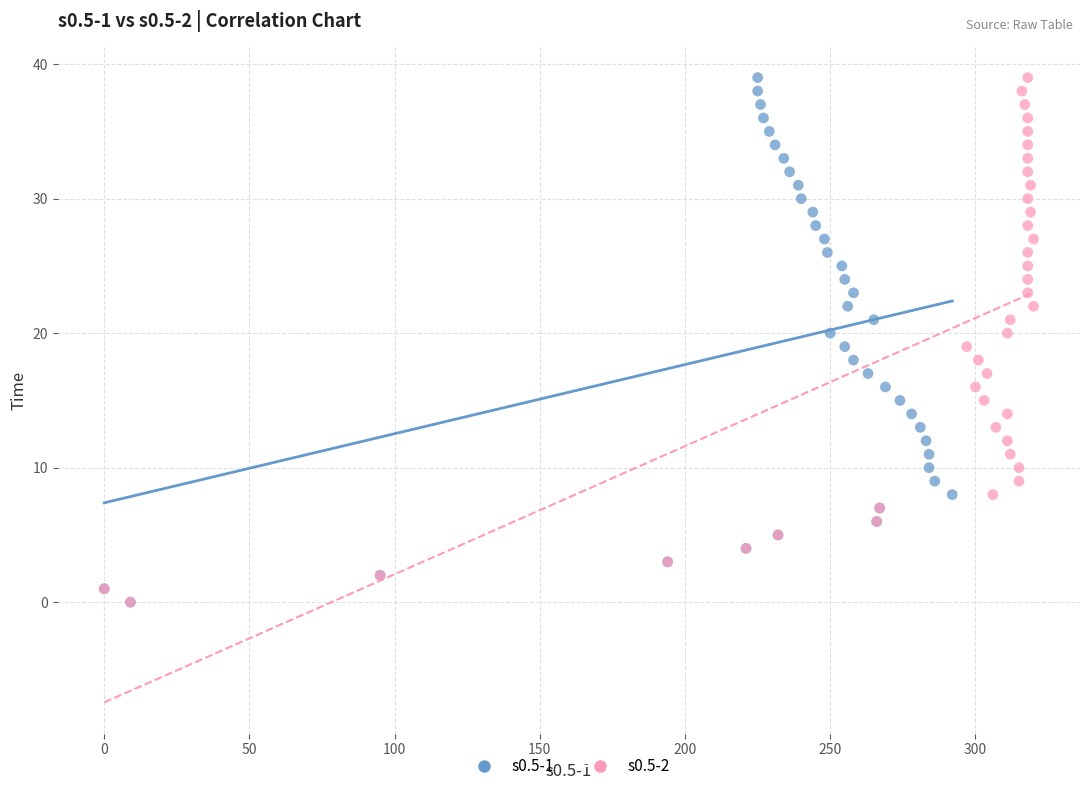

What are all the series names shown in the legend?

s0.5-1, s0.5-2